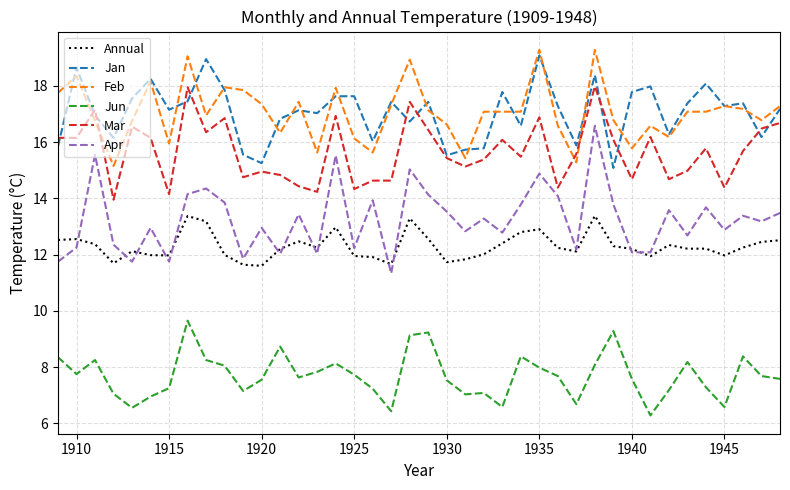

True or false: Apr and Jun cross at least once.

False